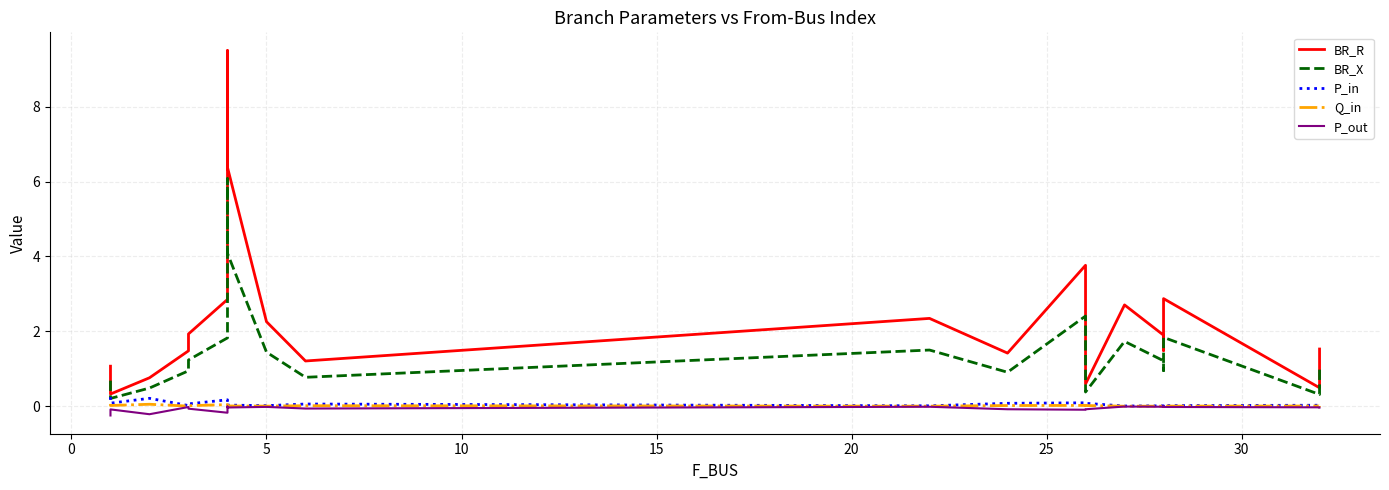

Rank the series at 0 from lowest to highest value.

P_out, Q_in, P_in, BR_X, BR_R